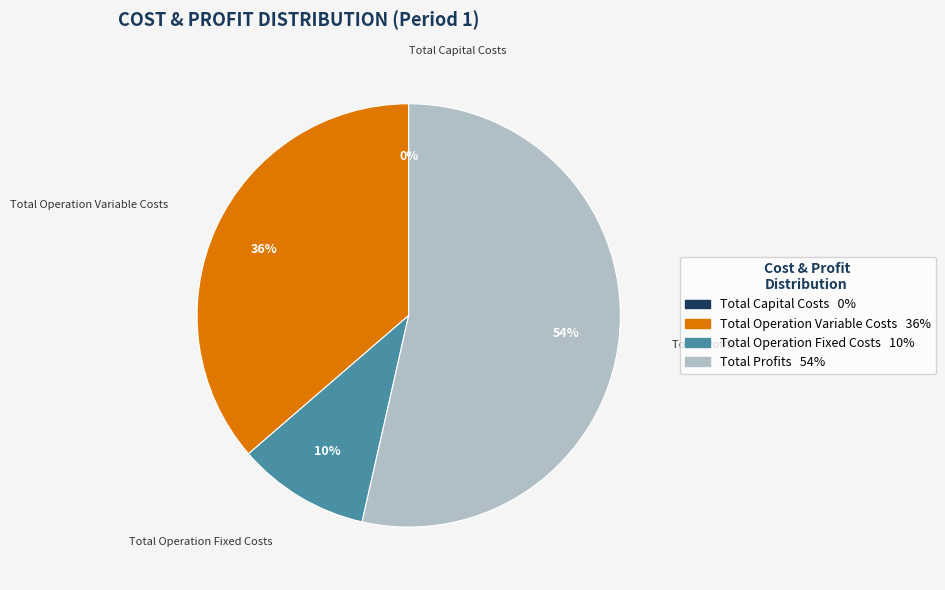

What is the majority slice?

Total Profits